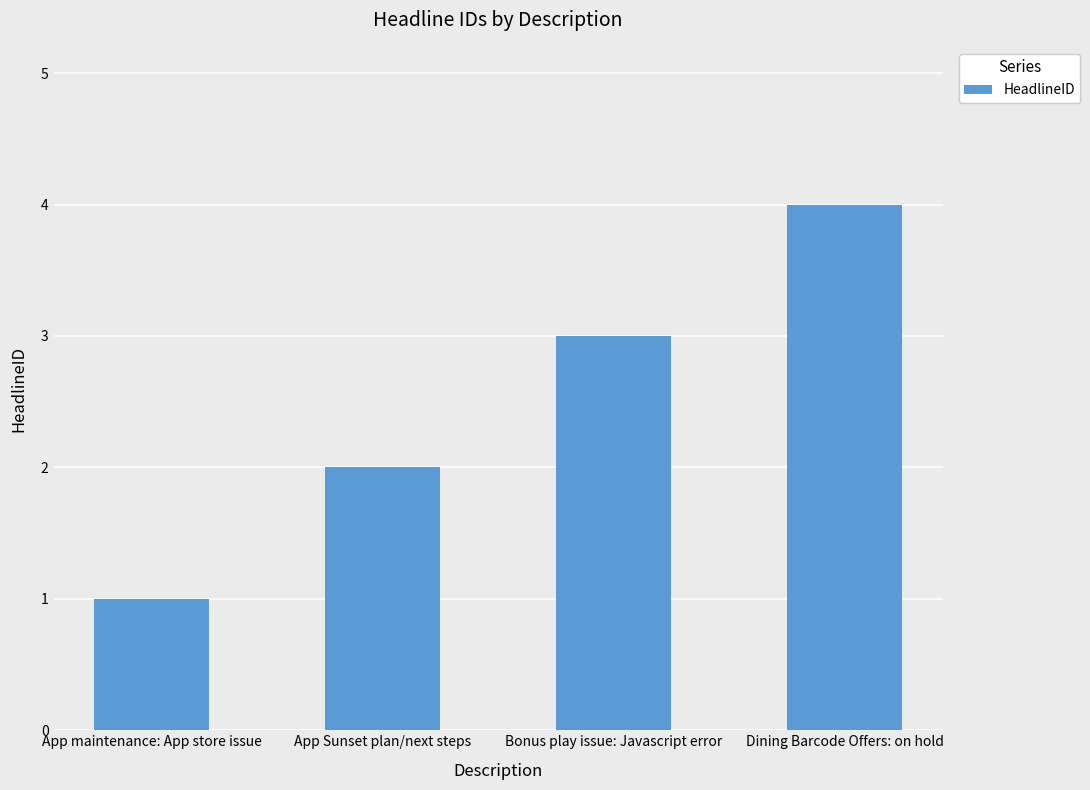

How many series are shown in this chart?

1